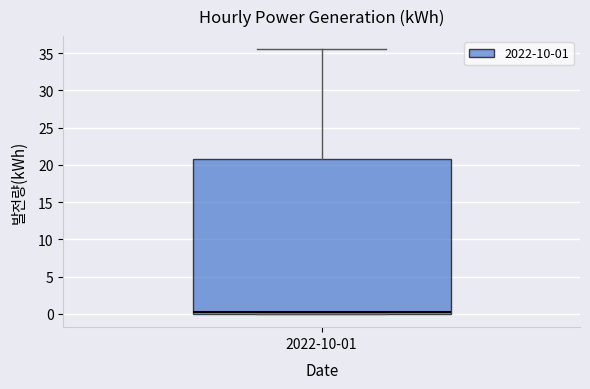

Read this box plot against the y-axis: the position of the median line, the range covered by the box, and the ends of both whiskers. The values are not printed on the chart, so give them approximately, as read against the axis.

median 0.5, box 0.0 to 21.0, whiskers 0.0 to 35.5